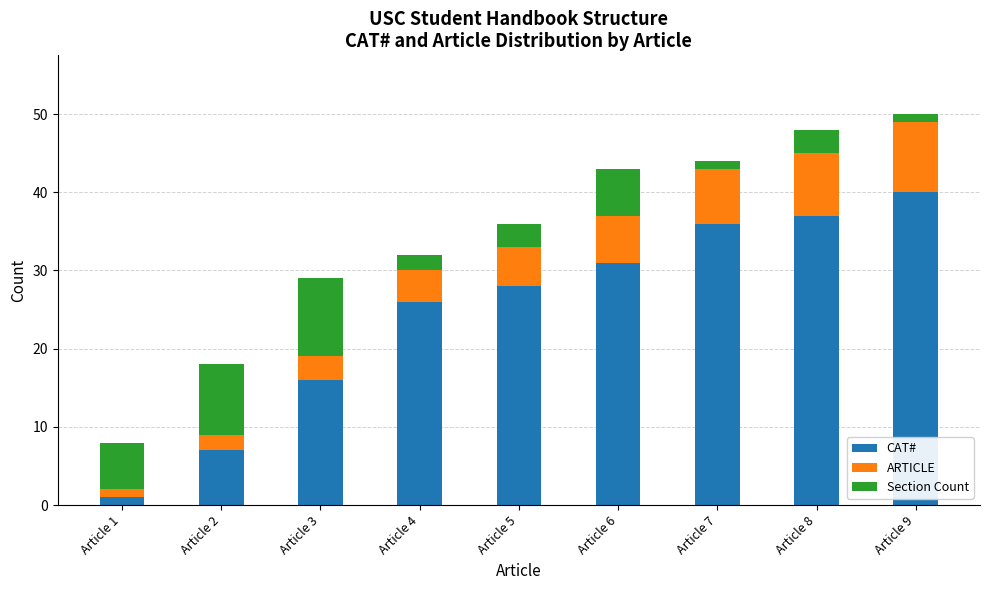

Is it true that CAT# equals 11 at Article 2?

False